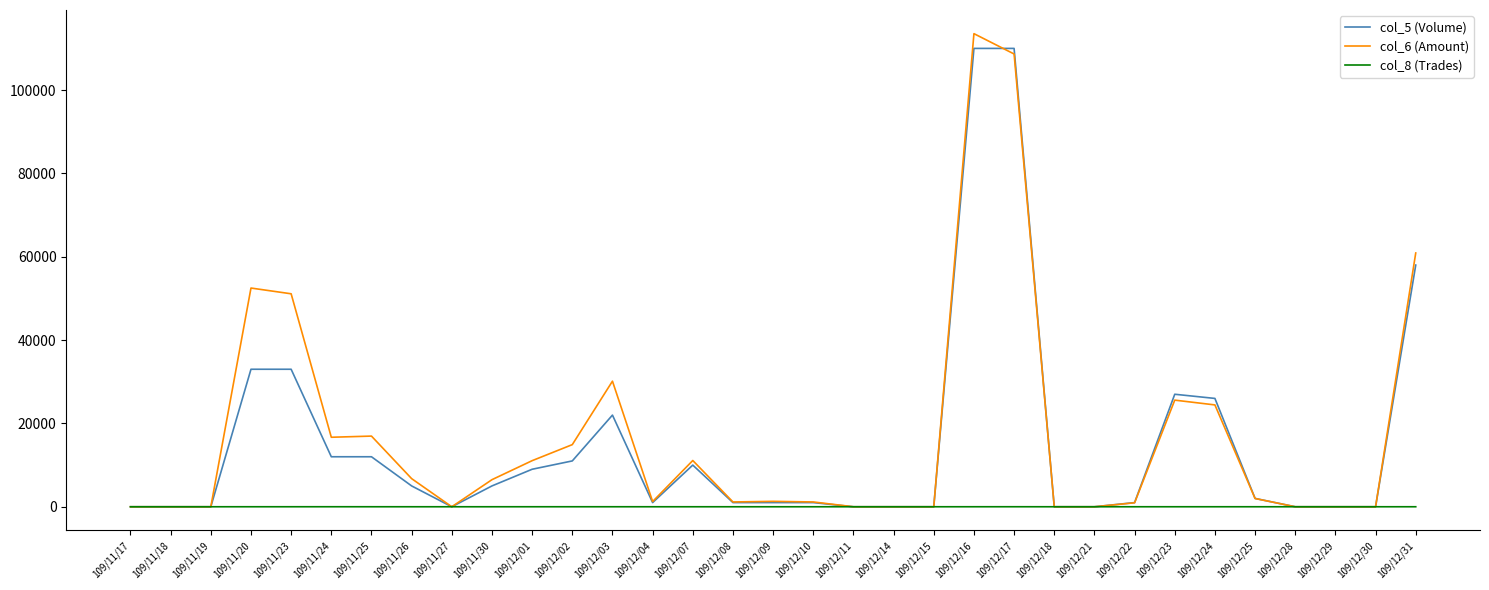

What is the greatest value displayed?

113540